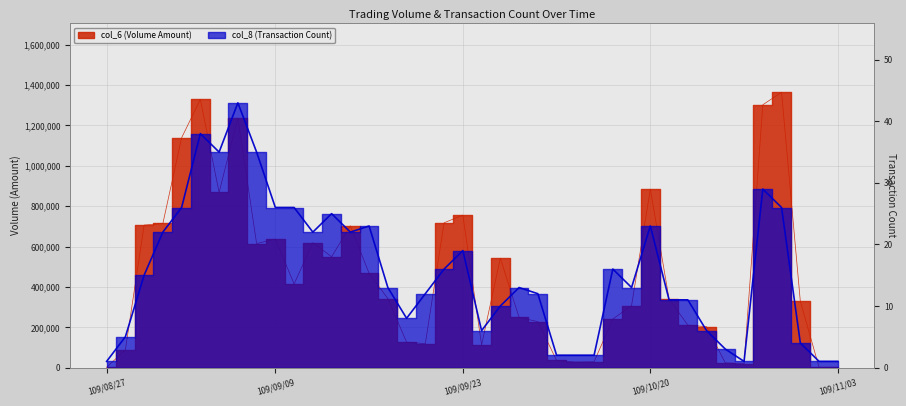

Reading left to right, transcribe all the data shown in this chart.

col_6: 1340	87440	706170	714170	1138990	1329160	868180	1236650	614720	637000	414270	619000	549170	702510	466980	341930	125850	118710	717570	755290	111870	542190	248500	227660	35440	27170	28500	240470	307320	884160	339730	210380	202550	23090	18900	1302650	1364600	329320	1390	1550
col_8: 1	5	15	22	26	38	35	43	35	26	26	22	25	22	23	13	8	12	16	19	6	10	13	12	2	2	2	16	13	23	11	11	6	3	1	29	26	4	1	1